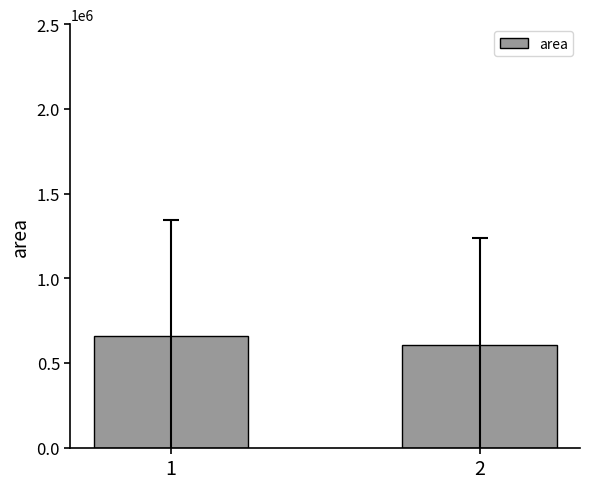

Are the bars horizontal?

No